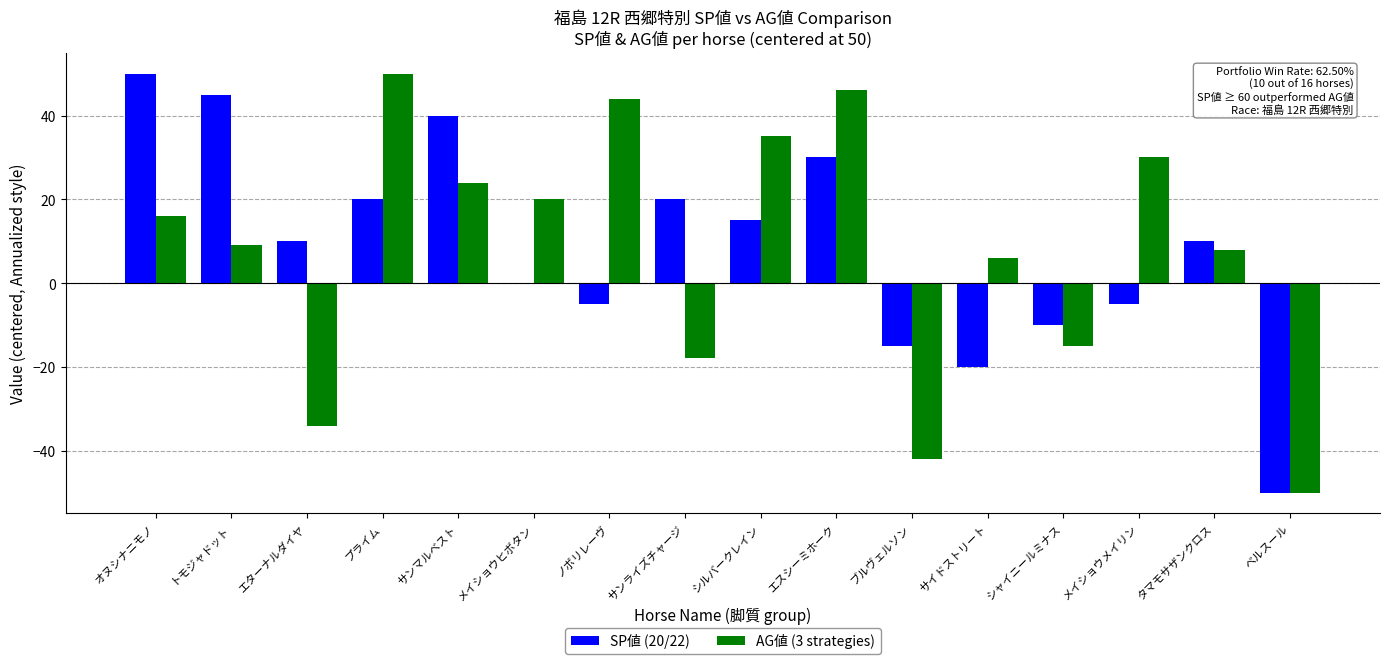

How many distinct data groups are displayed?

2